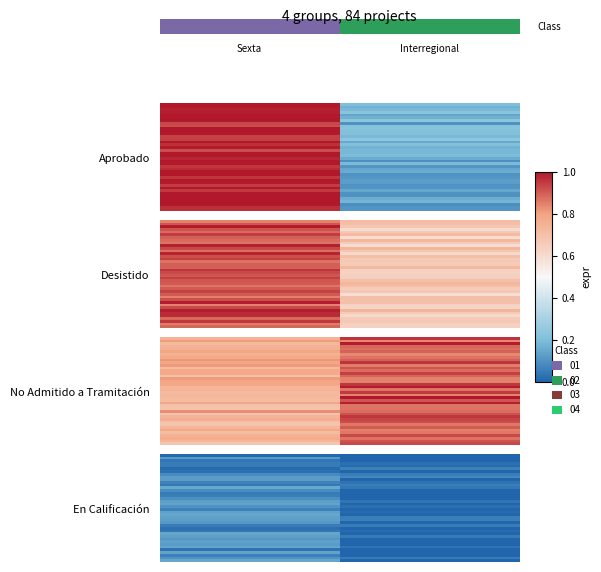

At how many categories does at least one series exceed 0?

2